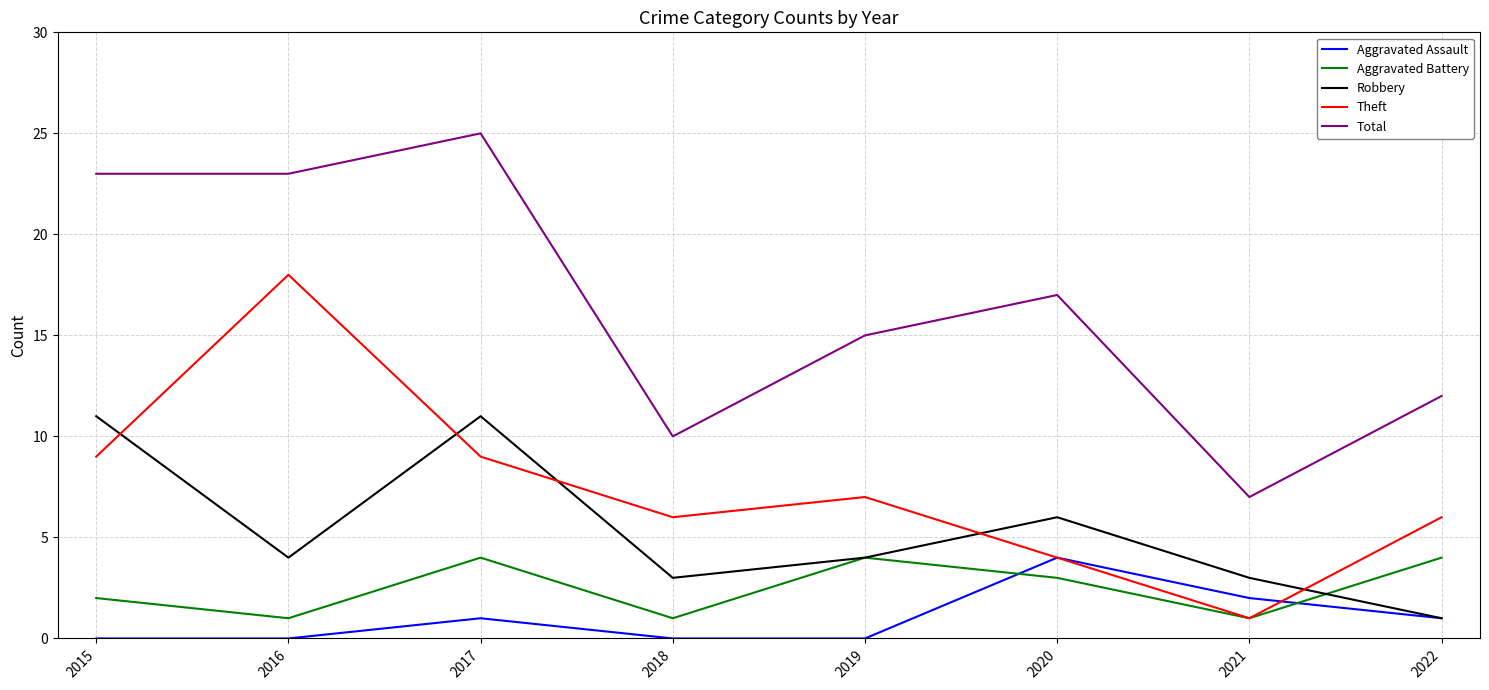

At 2017, list the series in order from smallest to largest.

Aggravated Assault, Aggravated Battery, Theft, Robbery, Total